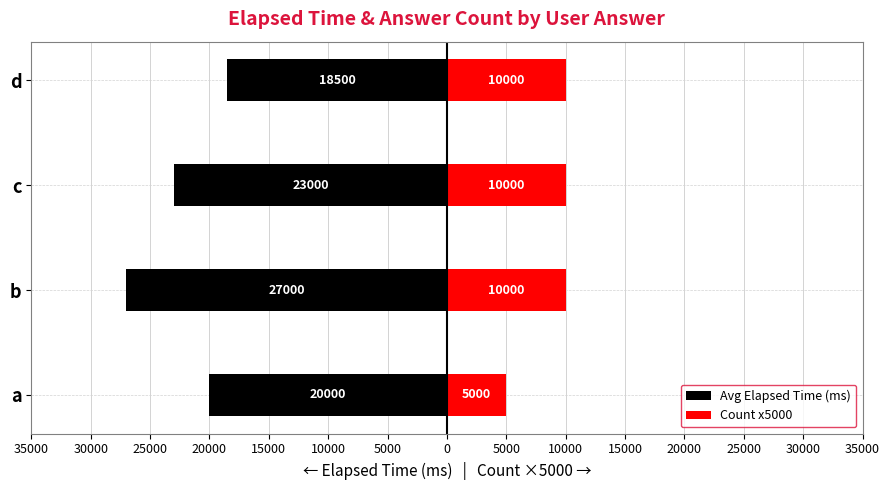

What is the value of the Avg Elapsed Time (ms) bar at the 1st from the left?

-20000